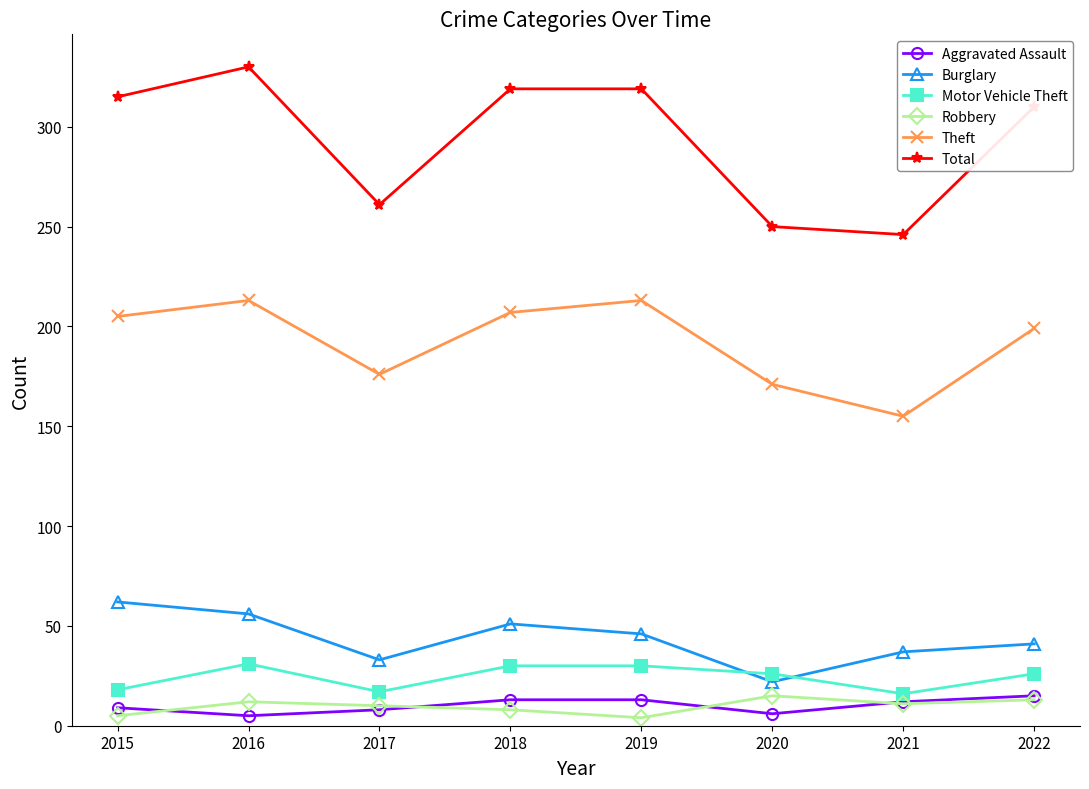

In Aggravated Assault, how many points are lower than both neighbors (excluding endpoints)?

2